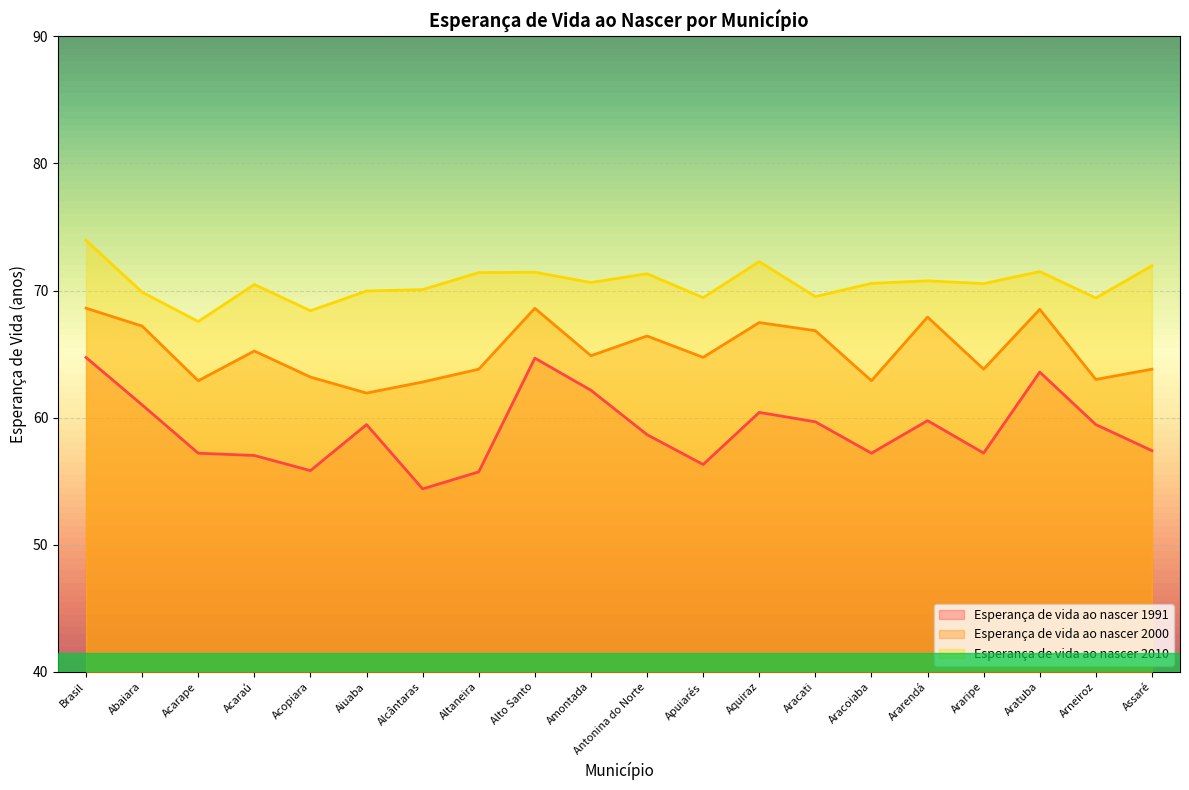

What position from the right is Assaré?

1